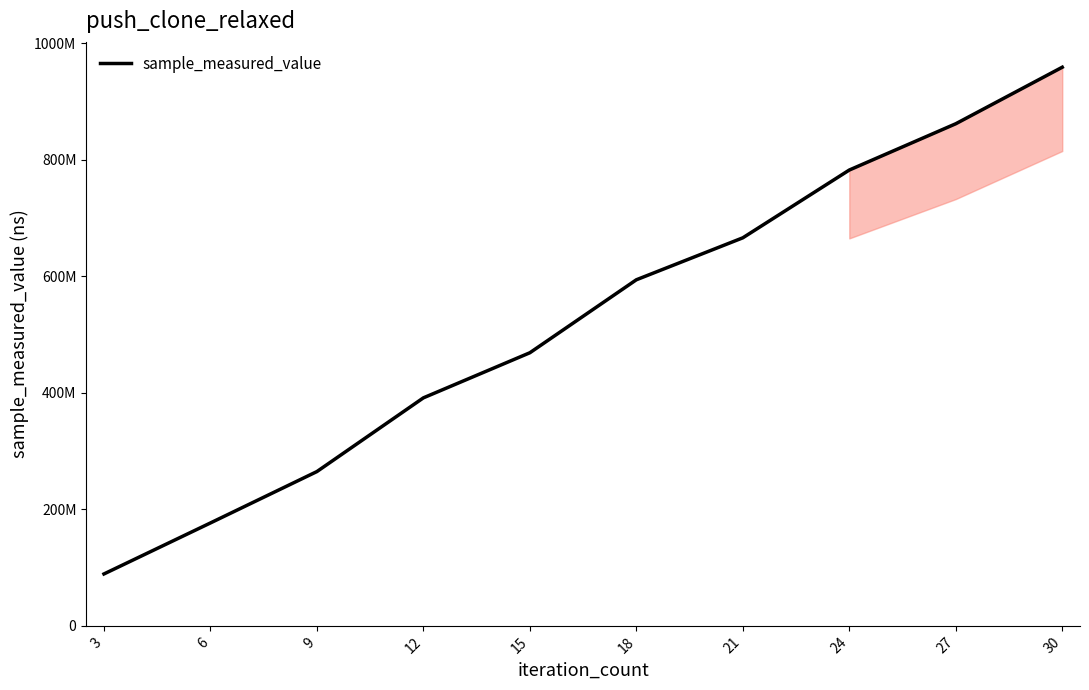

Does the chart have visible grid lines?

No